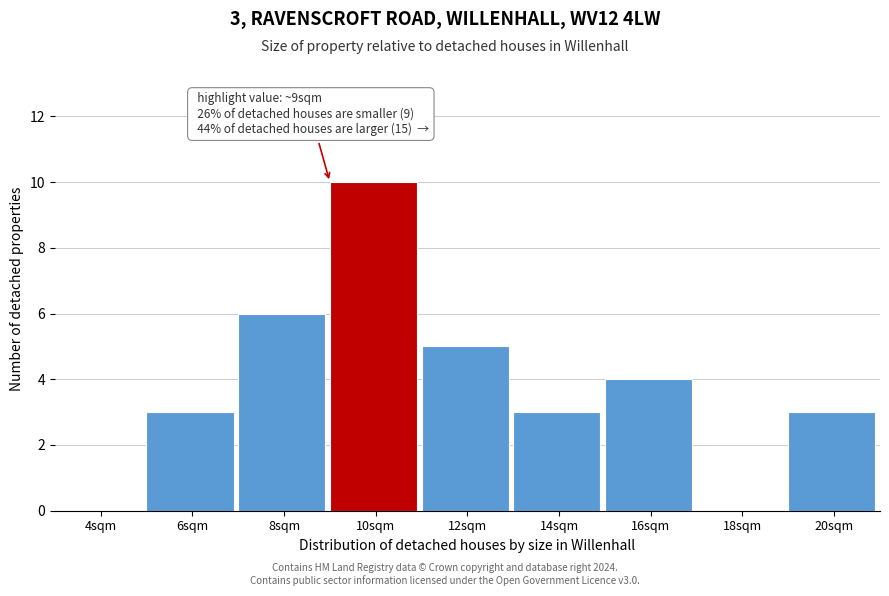

Over which range of the x-axis is the bar tallest?

9 to 11